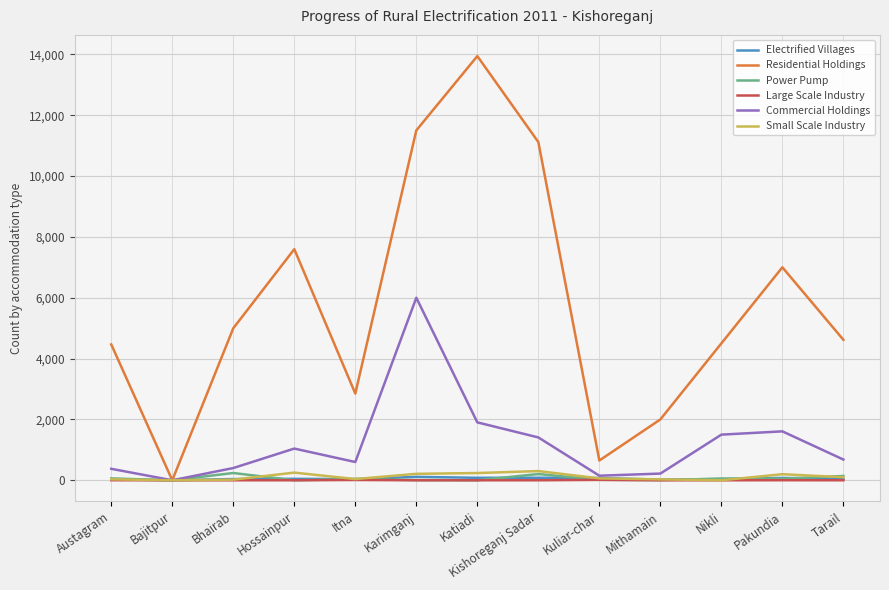

Is the value of Commercial Holdings at Nikli greater than the value of Small Scale Industry at Pakundia?

Yes